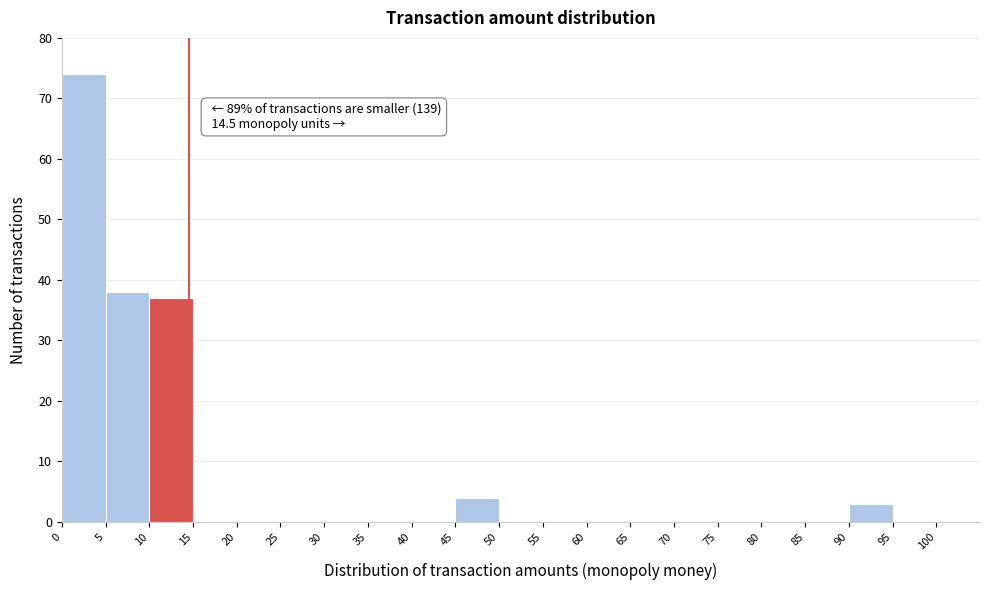

Over which range of the x-axis is the bar tallest?

0 to 5